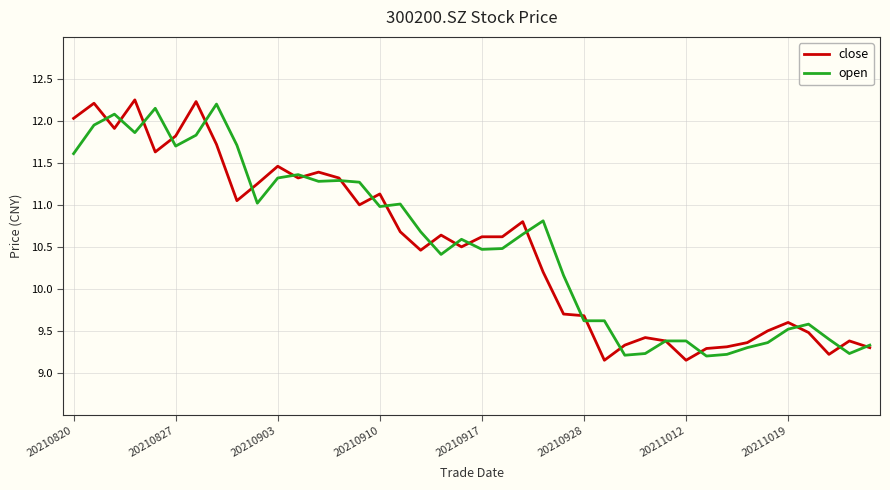

Which series has the largest range (max minus min)?

close